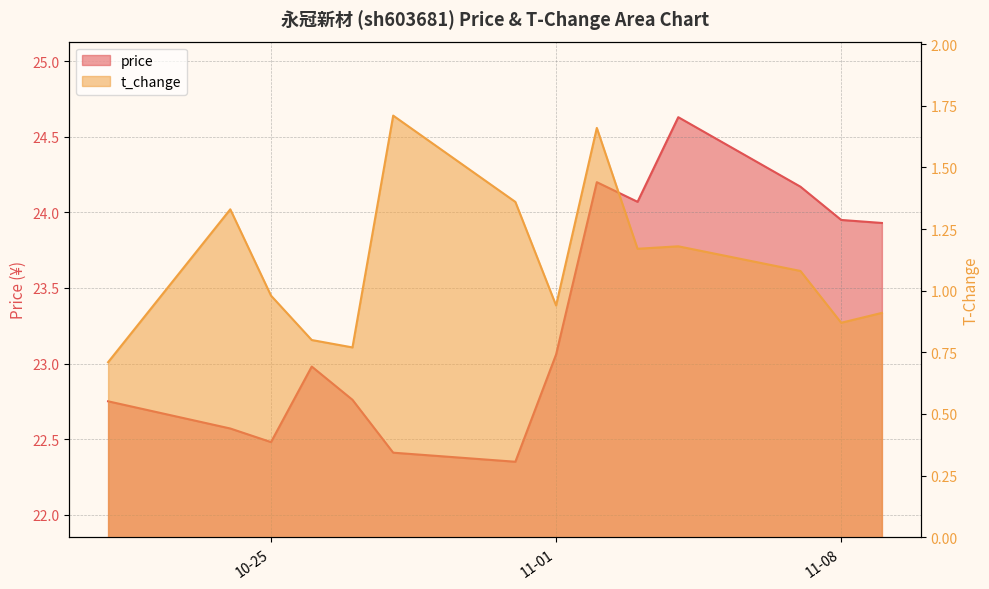

How many lines are shown in the chart?

2